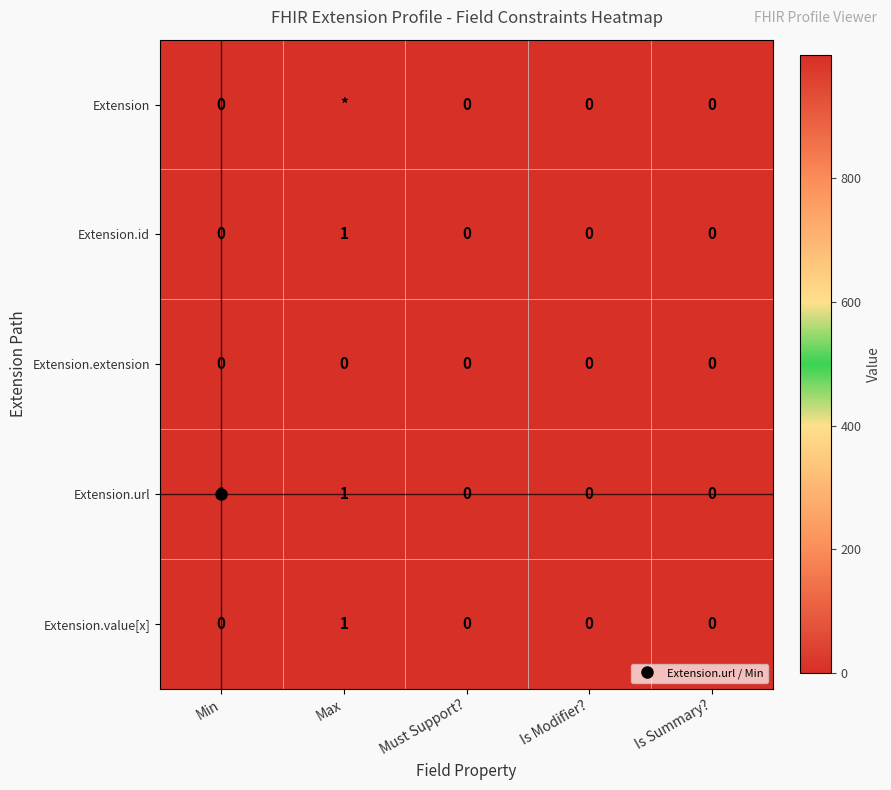

At how many categories does at least one series exceed 16?

1